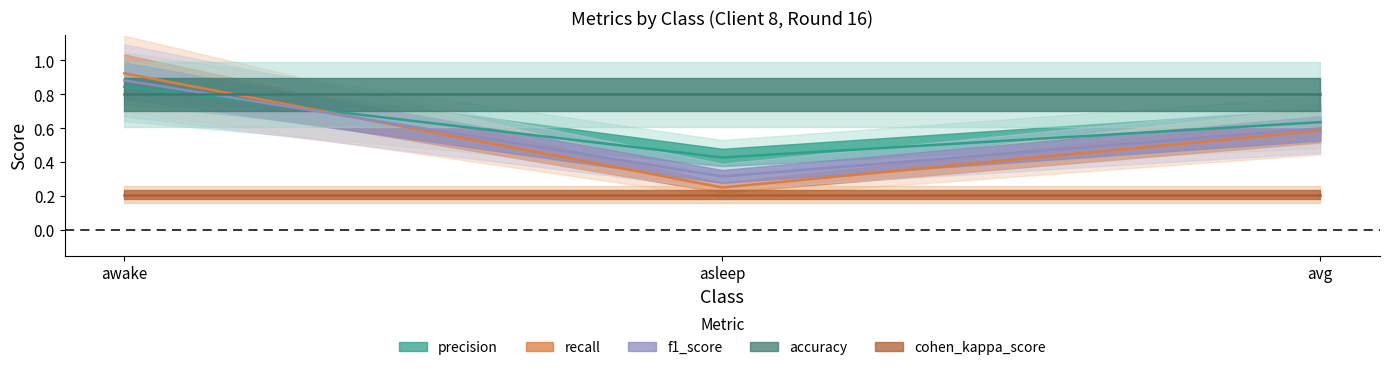

What is the lowest value of the recall series?

0.3